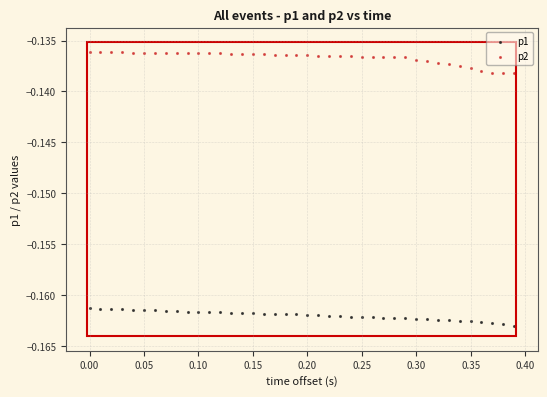

Which series reaches the minimum Y coordinate?

p1